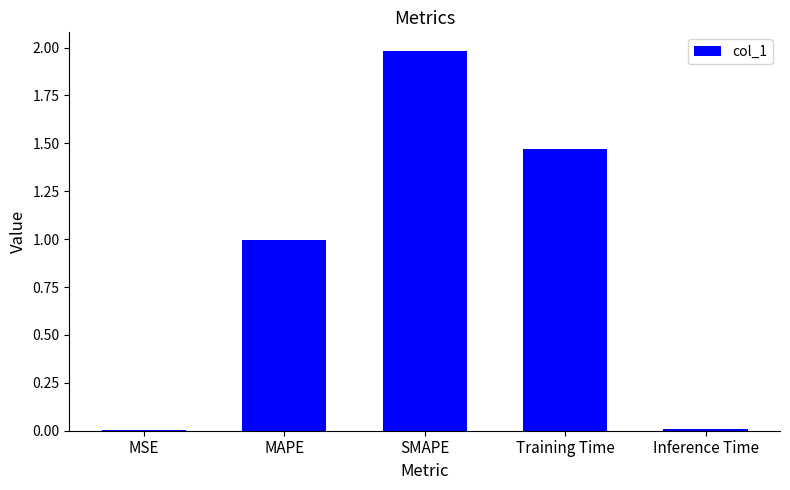

What is the sum of the values at Training Time and MAPE?

2.5